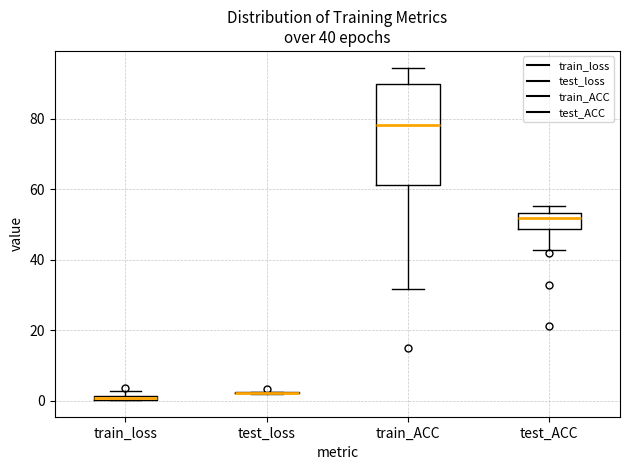

Which box is the tallest, from its lower edge to its upper edge?

train_ACC